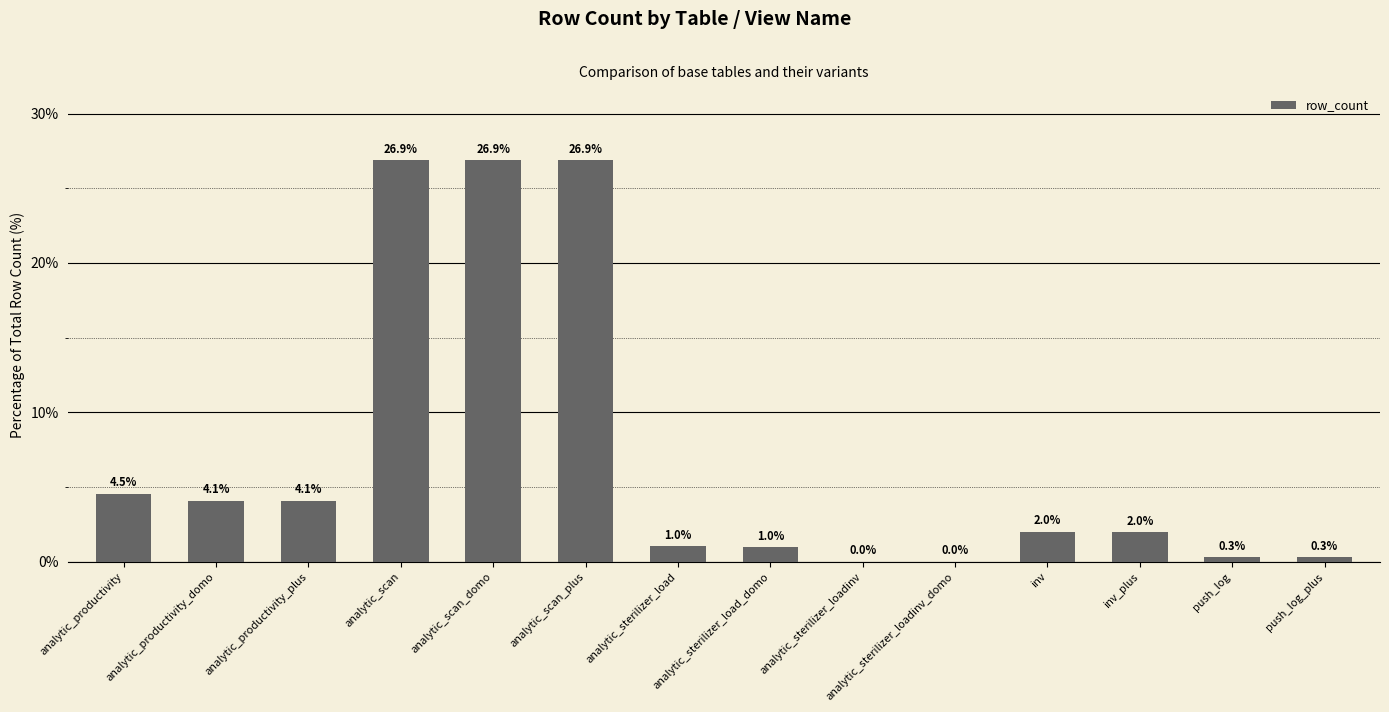

Is it true that the value at analytic_scan_plus is 26.9?

True